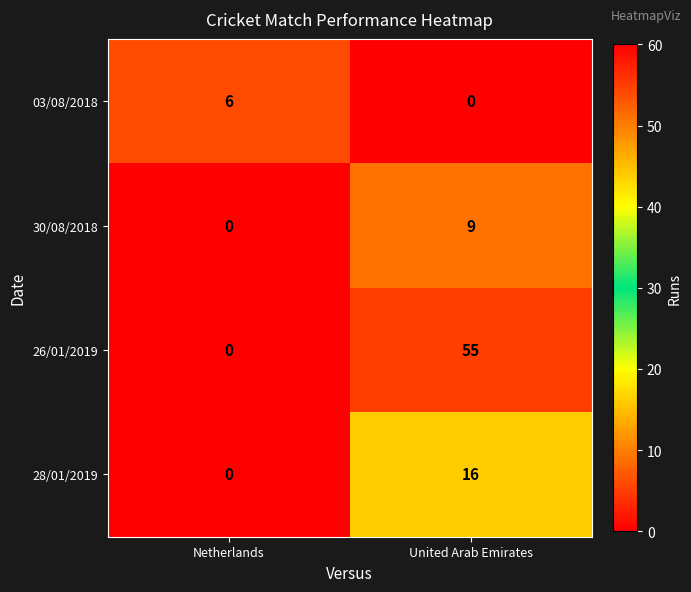

Is it true that 26/01/2019 equals 55 at United Arab Emirates?

True